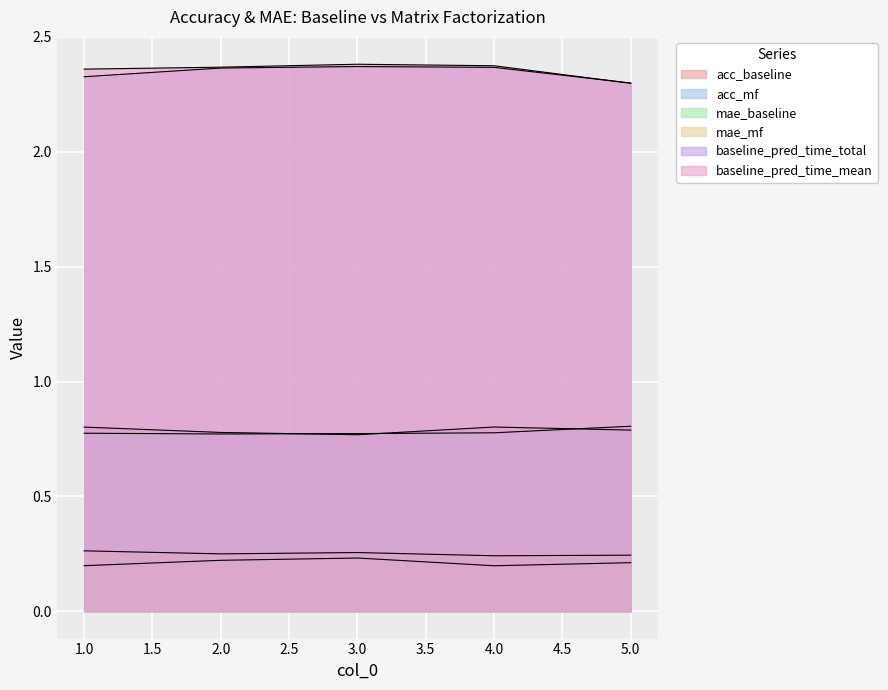

How many lines are shown in the chart?

6